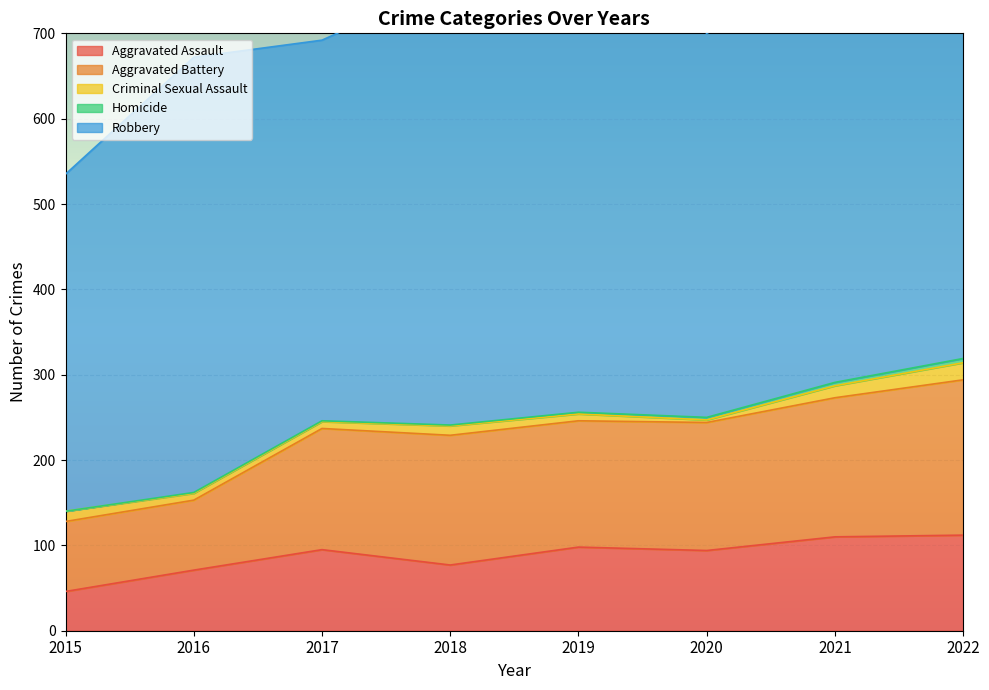

Reading left to right, transcribe all the data shown in this chart.

Aggravated Assault: 2015=46	2016=71	2017=95	2018=77	2019=98	2020=94	2021=110	2022=112
Aggravated Battery: 2015=82	2016=82	2017=142	2018=152	2019=148	2020=150	2021=163	2022=182
Criminal Sexual Assault: 2015=12	2016=8	2017=8	2018=11	2019=8	2020=3	2021=14	2022=20
Homicide: 2015=0	2016=1	2017=1	2018=1	2019=2	2020=3	2021=4	2022=5
Robbery: 2015=395	2016=510	2017=446	2018=519	2019=591	2020=450	2021=484	2022=475